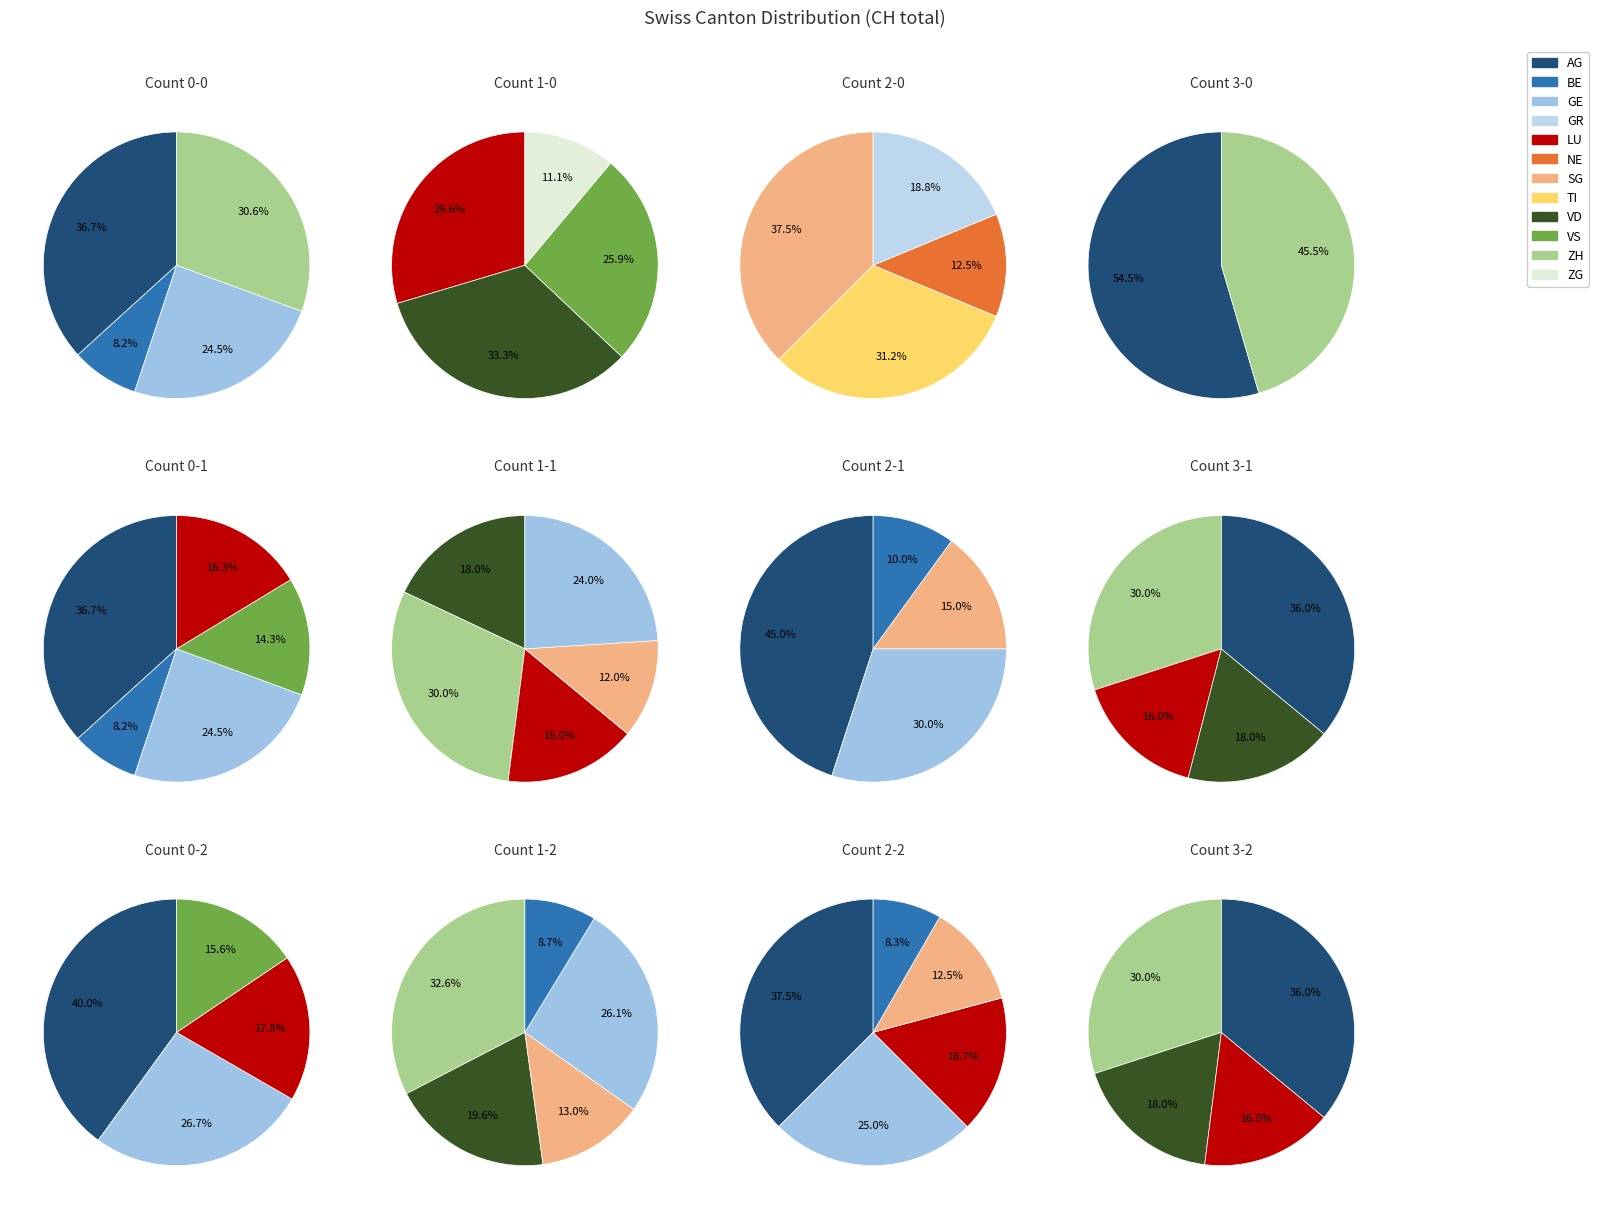

Rank the categories by value from highest to lowest.

AG, ZH, GE, VD, LU, VS, SG, TI, BE, GR, ZG, NE